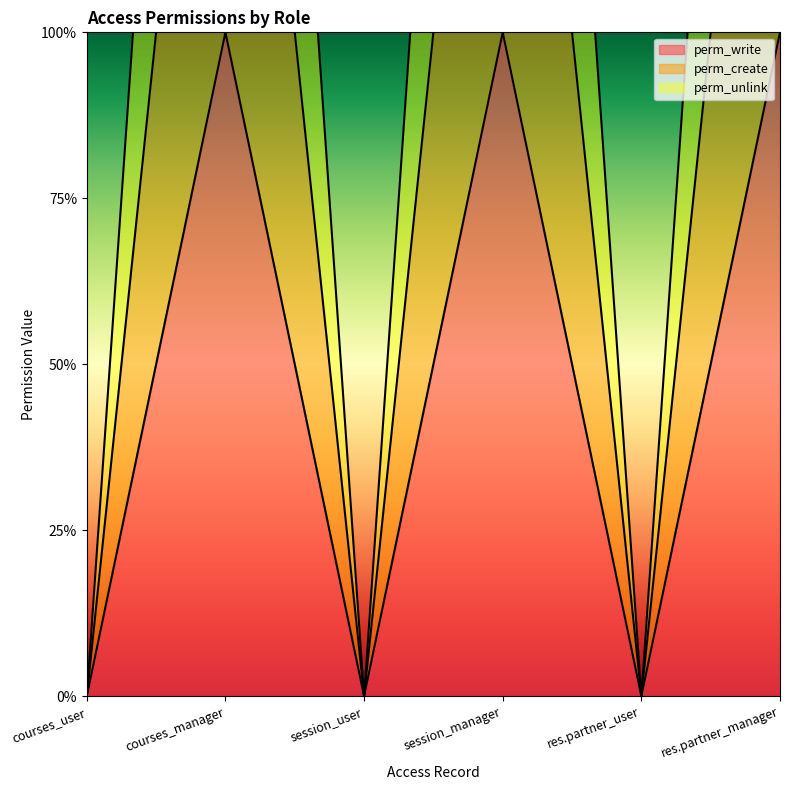

List the series in order of their overall mean, lowest first.

perm_write, perm_create, perm_unlink